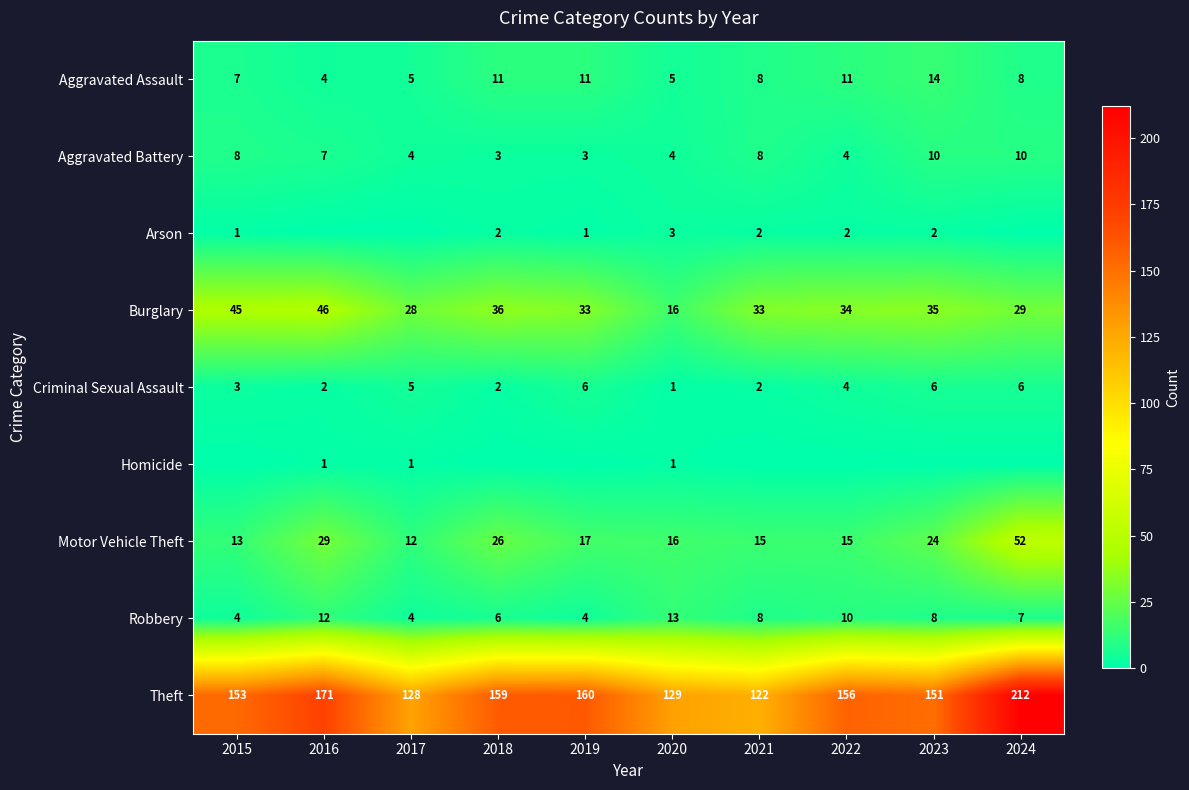

What is the sum of all Motor Vehicle Theft values?

219